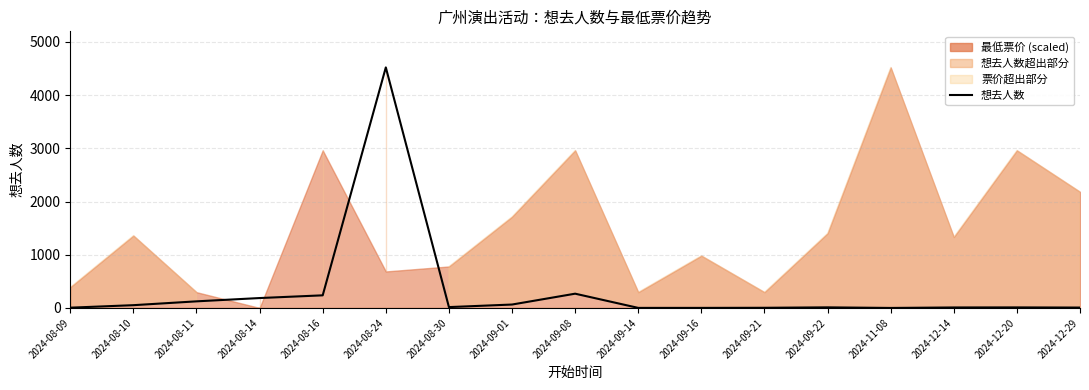

The value at 2024-08-24 is 2679. True or false?

False